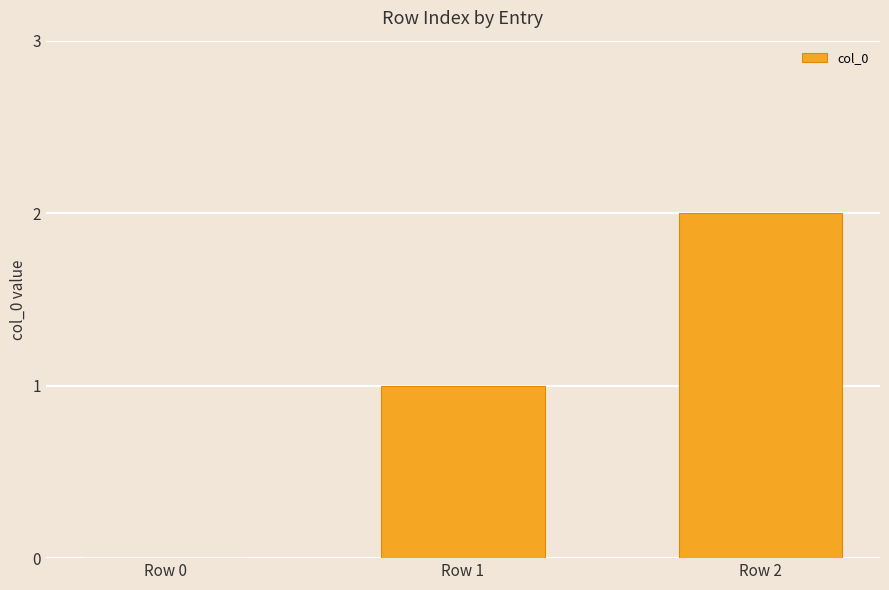

Which has a higher value, Row 0 or Row 2?

Row 2